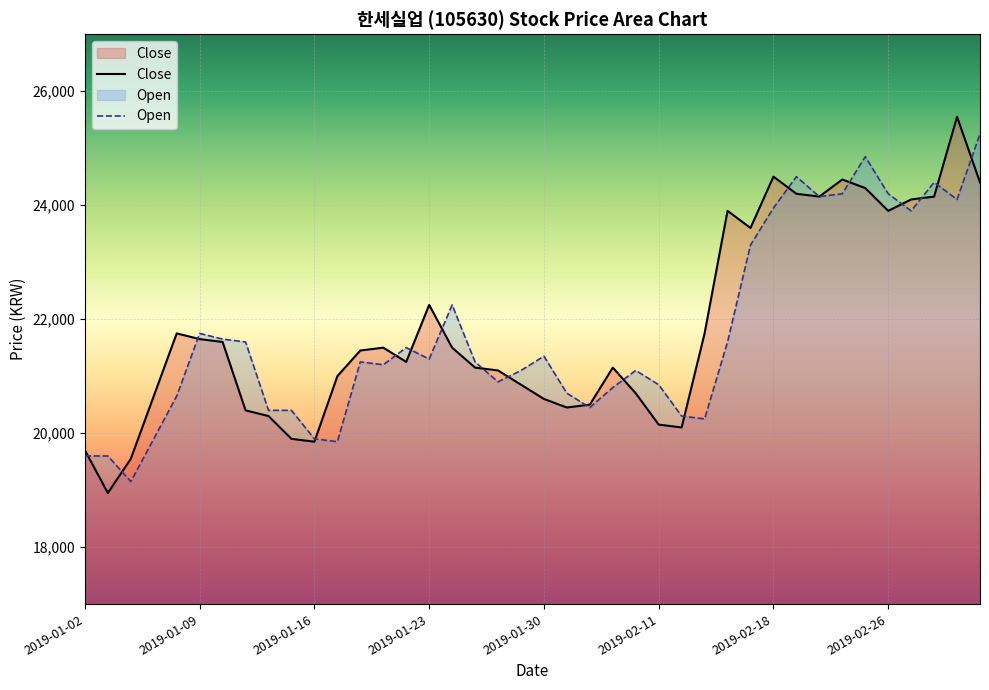

Does the chart display data point markers on the line(s)?

No